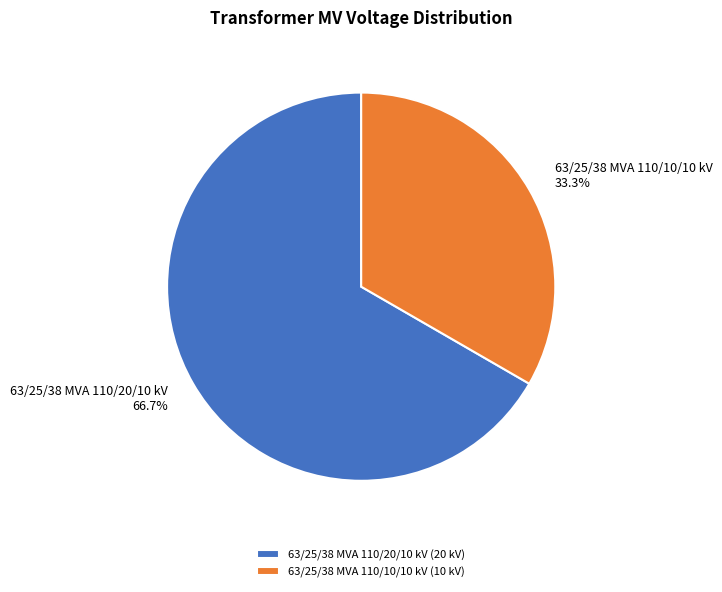

To the nearest percent, what is the difference between the 63/25/38 MVA 110/20/10 kV and 63/25/38 MVA 110/10/10 kV slice percentages?

33%